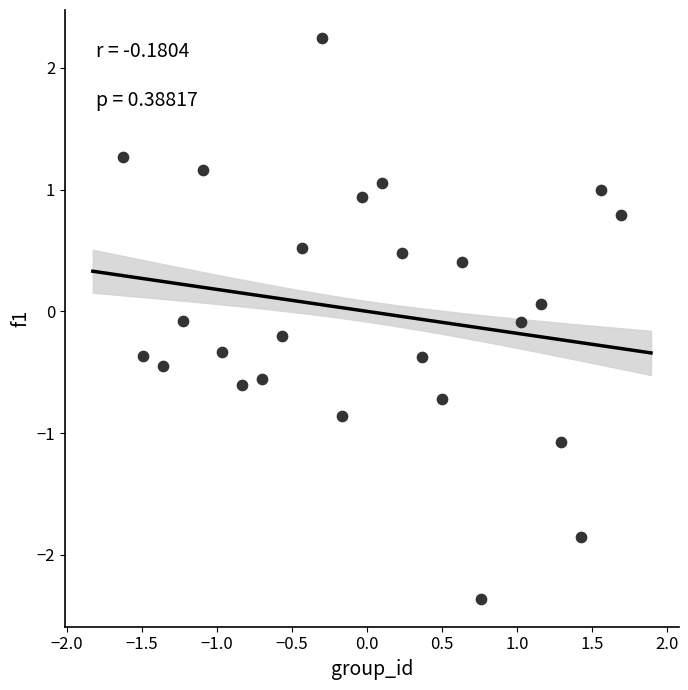

What is the range of Y values (max minus min)?

4.6